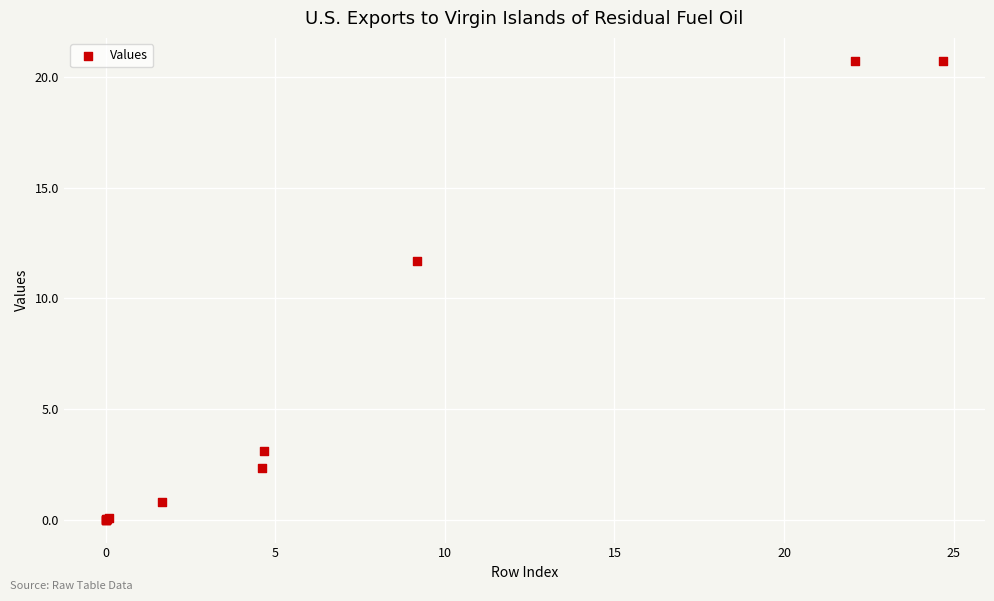

What Y value in the scatter plot is closest to 10?

11.7